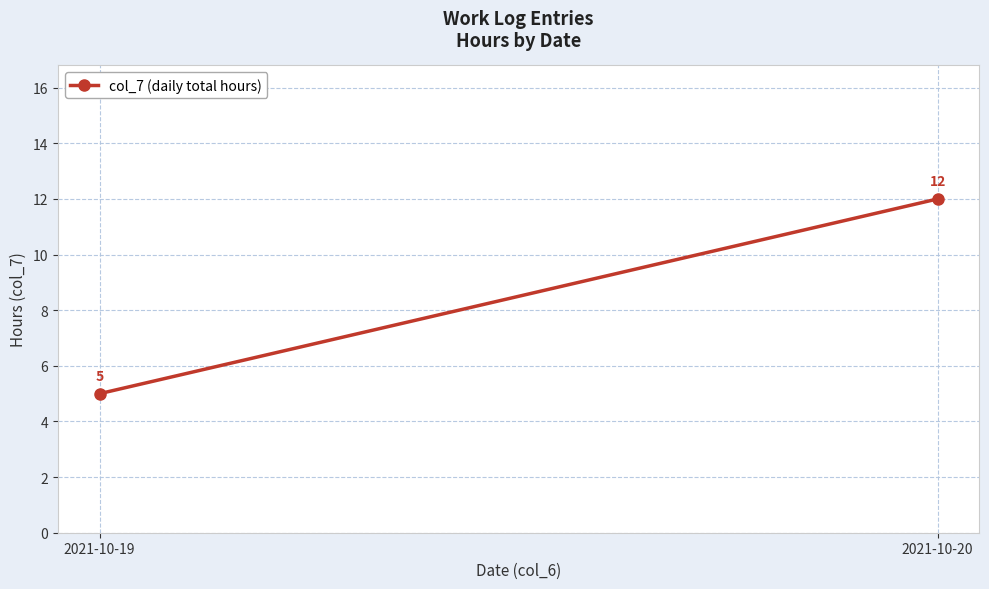

The chart shows a value of 7 at 2021-10-19. True or false?

False